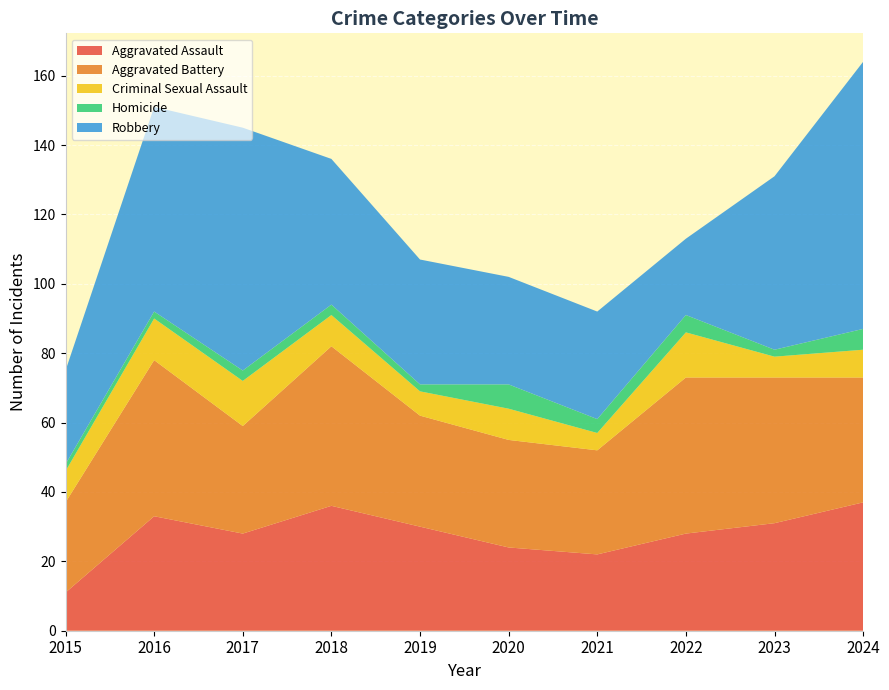

Reading right to left, list all the values displayed in this chart.

Aggravated Assault: 2024=37	2023=31	2022=28	2021=22	2020=24	2019=30	2018=36	2017=28	2016=33	2015=11
Aggravated Battery: 2024=36	2023=42	2022=45	2021=30	2020=31	2019=32	2018=46	2017=31	2016=45	2015=26
Criminal Sexual Assault: 2024=8	2023=6	2022=13	2021=5	2020=9	2019=7	2018=9	2017=13	2016=12	2015=9
Homicide: 2024=6	2023=2	2022=5	2021=4	2020=7	2019=2	2018=3	2017=3	2016=2	2015=2
Robbery: 2024=77	2023=50	2022=22	2021=31	2020=31	2019=36	2018=42	2017=70	2016=59	2015=27